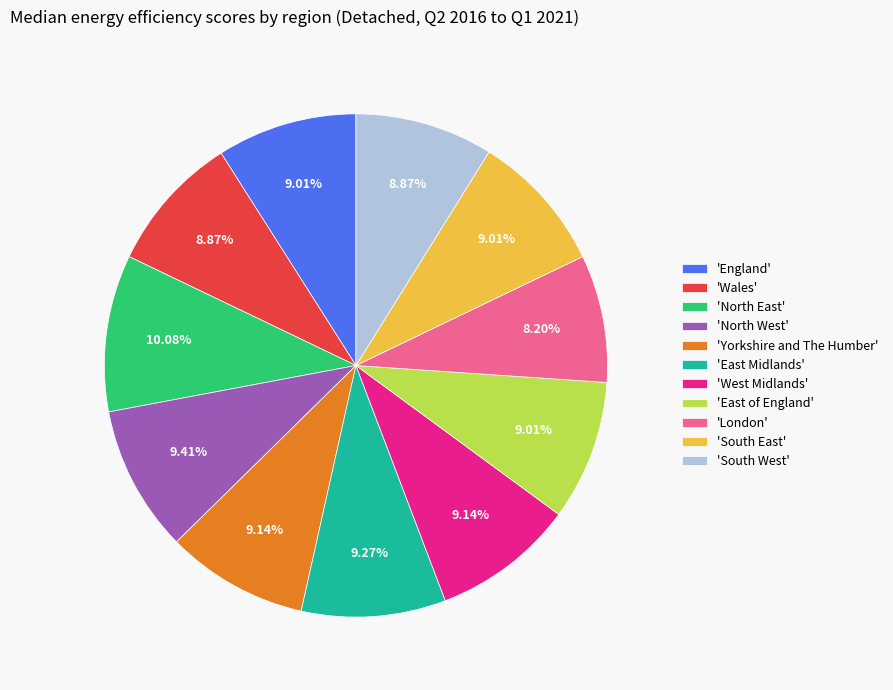

Is there any slice that represents more than half of the pie?

No